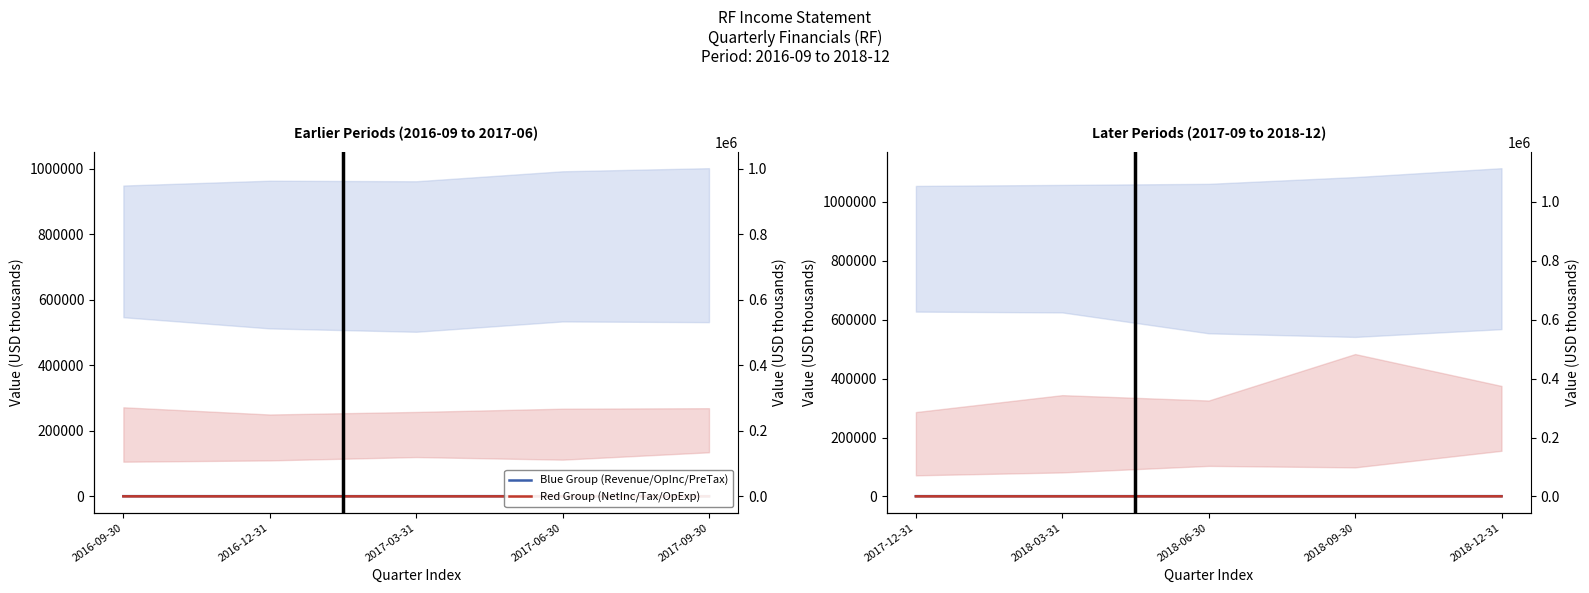

What is the label of the 1st point from the right?

2018-12-31